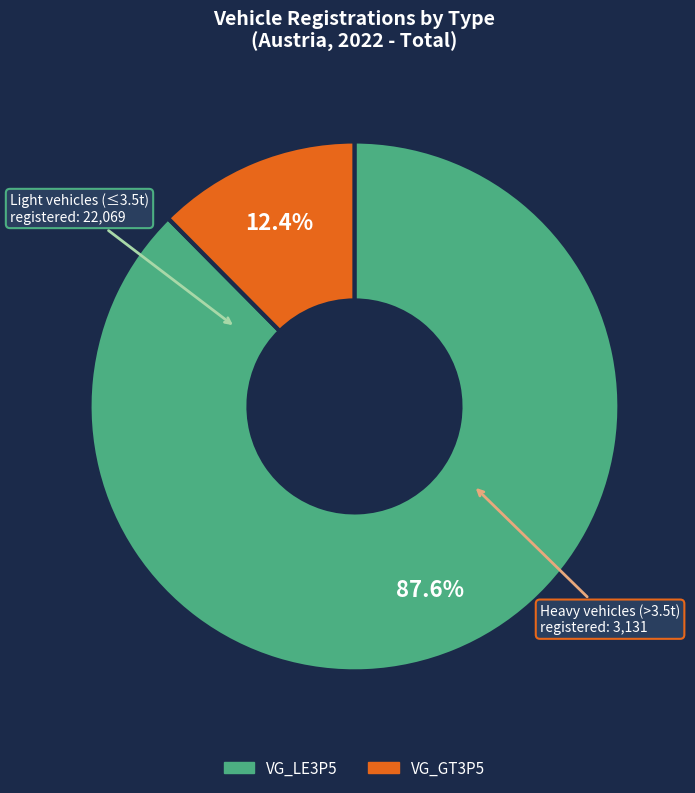

Between VG_LE3P5 and VG_GT3P5, which is larger?

VG_LE3P5